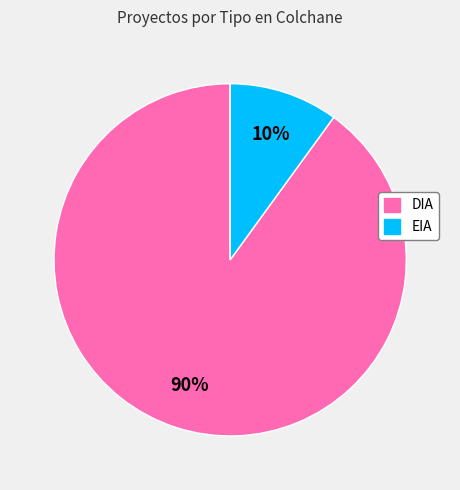

Which slice is the largest?

DIA